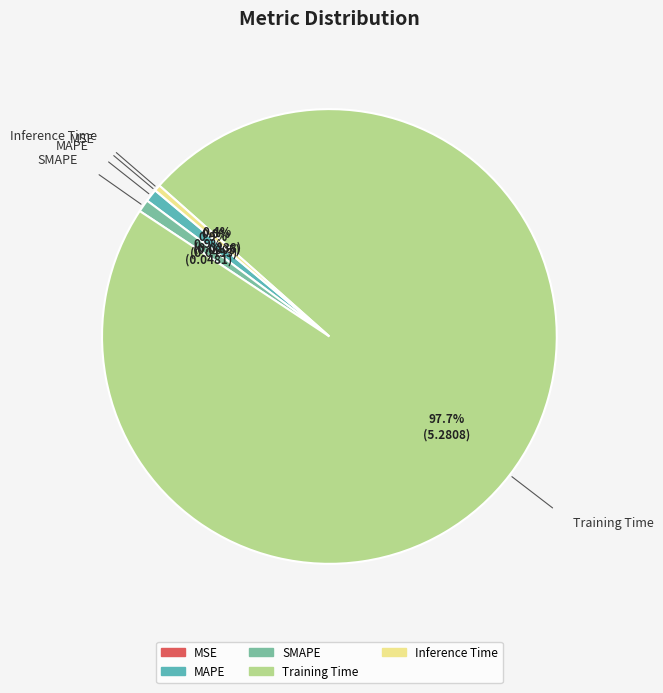

What percentage do MAPE and Training Time together represent?

98.7%